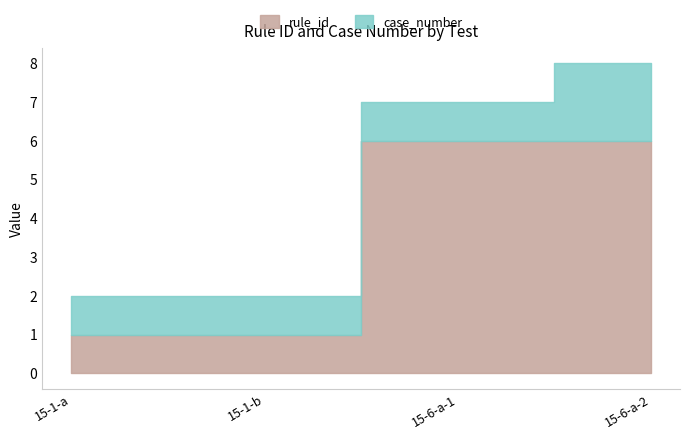

How many lines are shown in the chart?

2